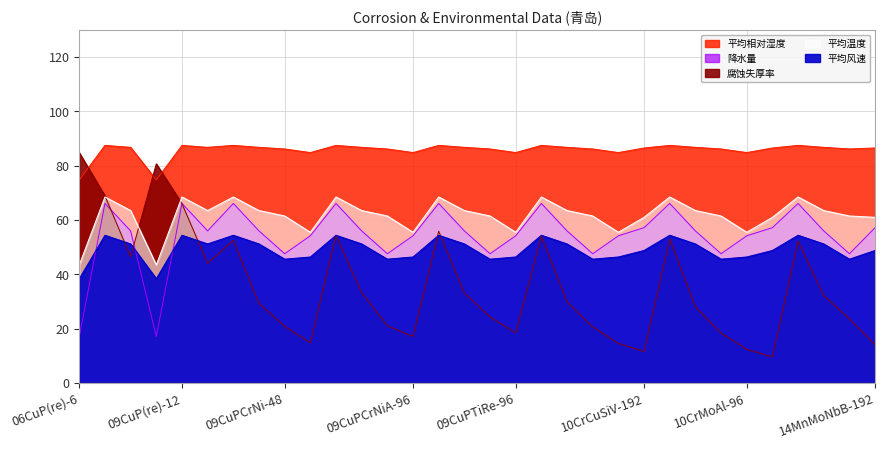

What is the maximum value shown in the chart?

87.5